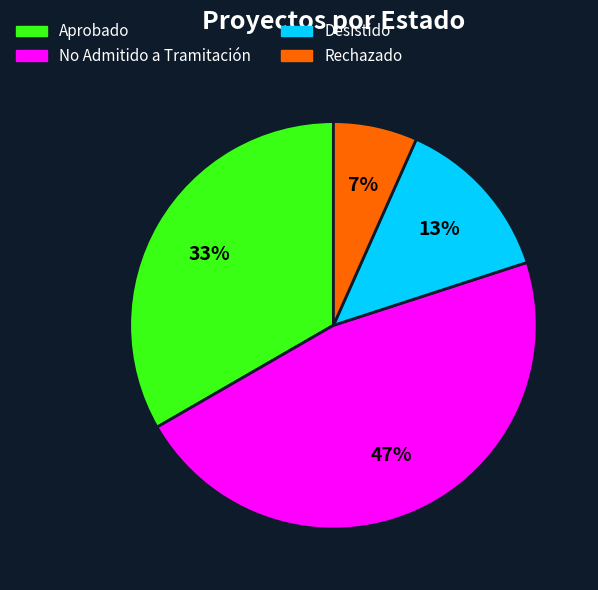

Which has a higher value, Aprobado or Rechazado?

Aprobado